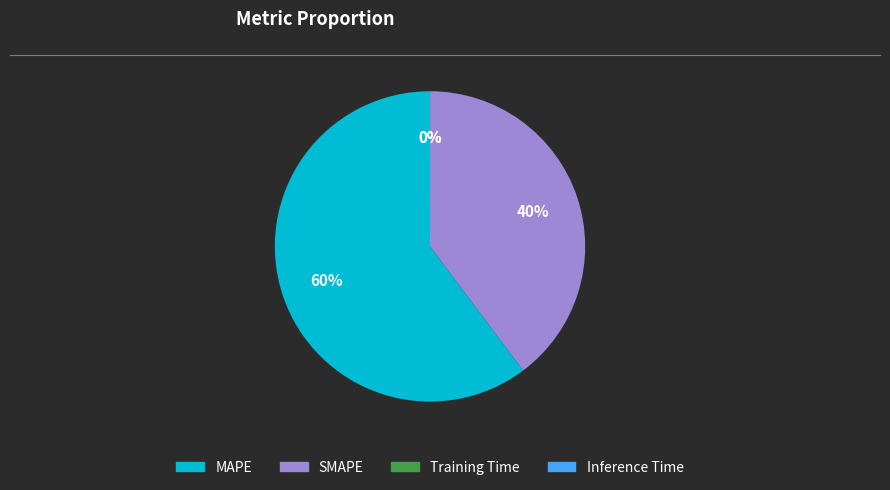

To the nearest percent, what portion does MAPE represent?

60%